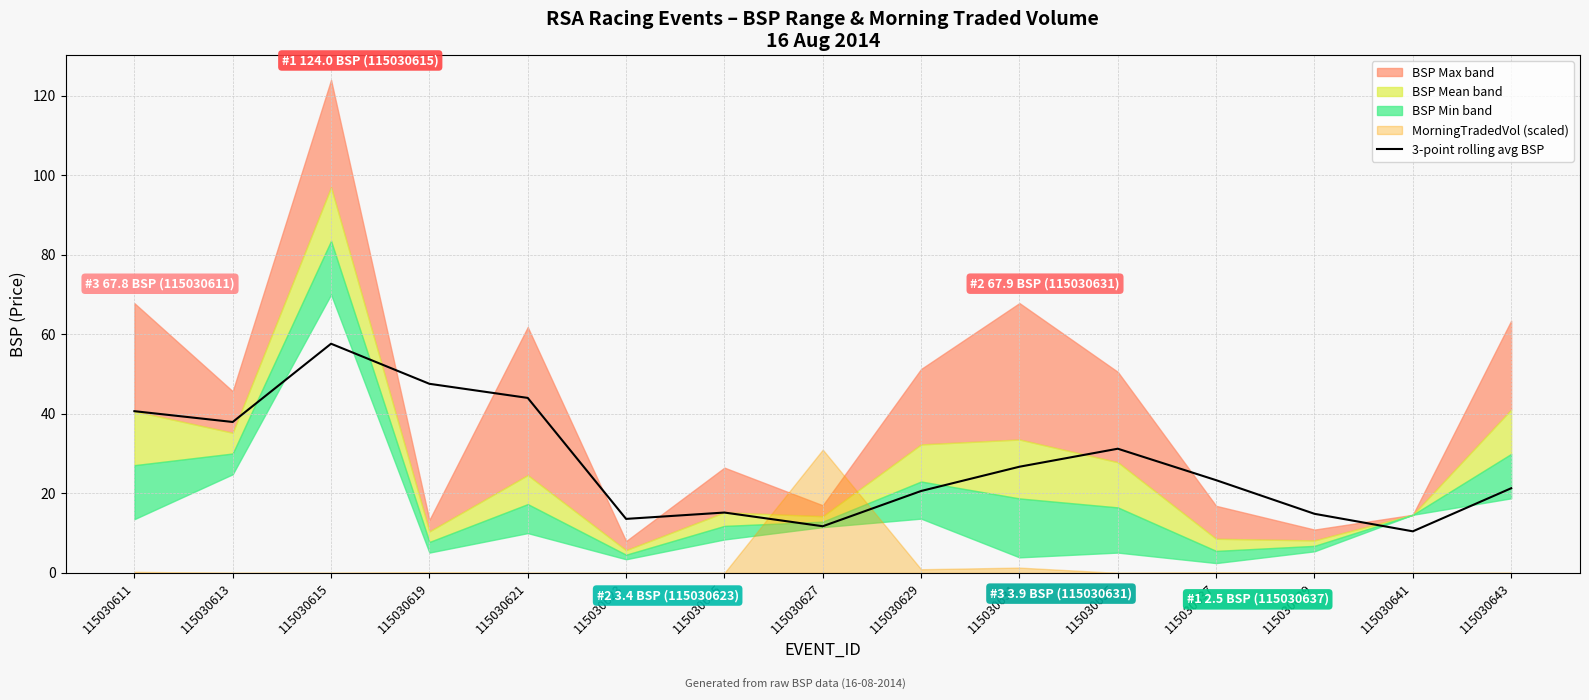

Where does the data first go above 23?

115030611